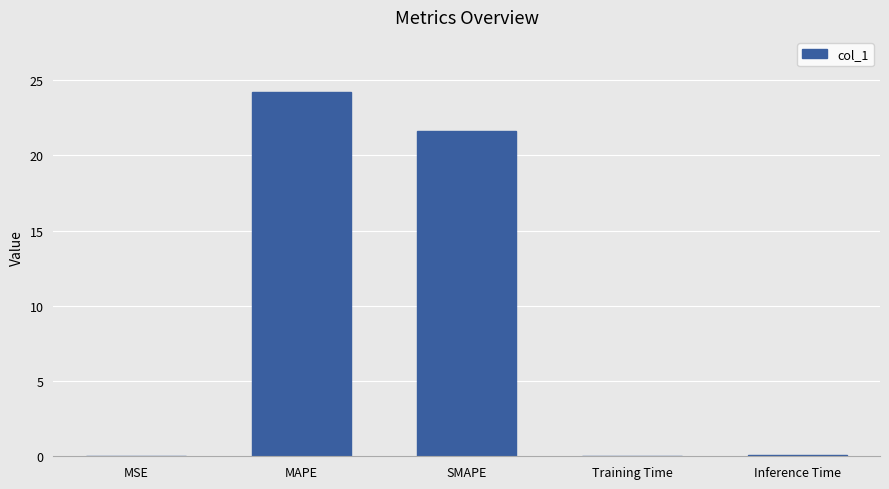

What is the sum of all values?

45.9